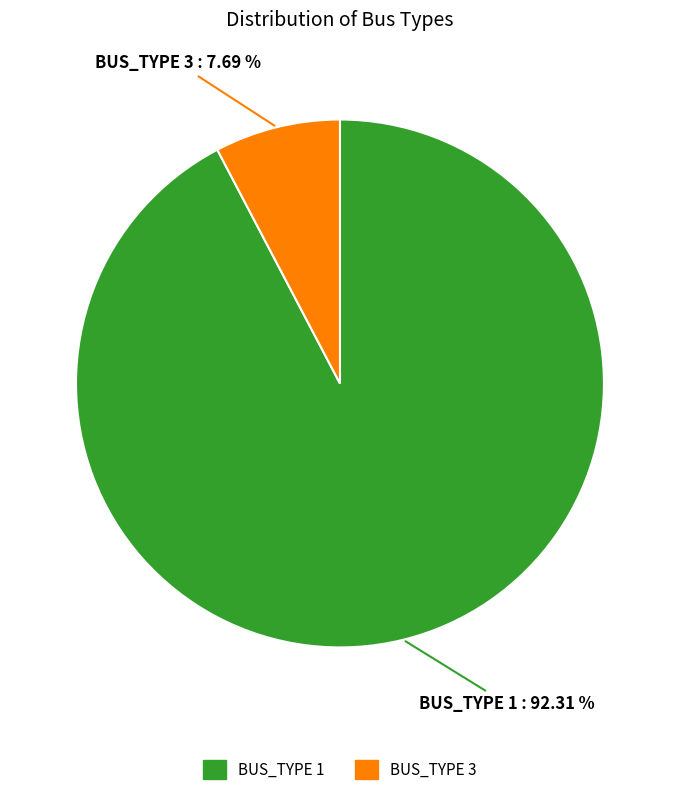

Is there a majority slice in this chart?

Yes